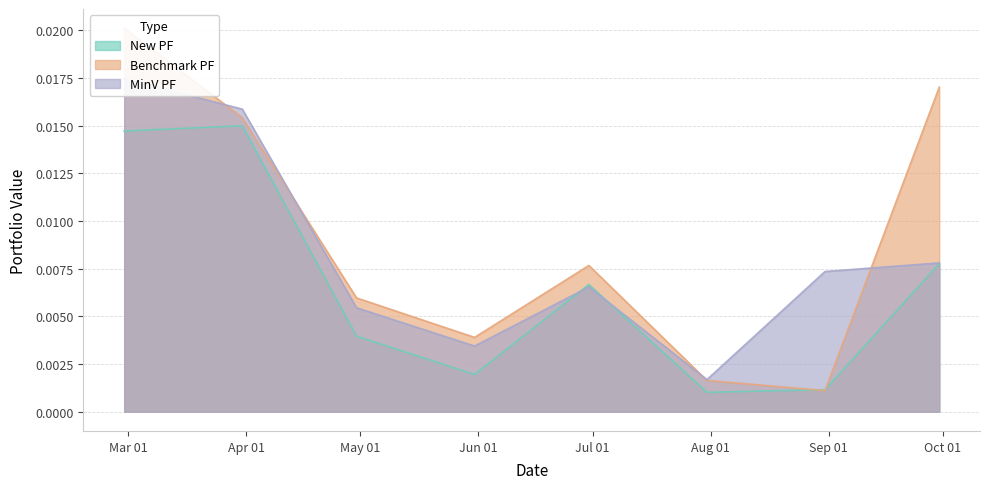

How many interior local peaks does the Benchmark PF series have?

1